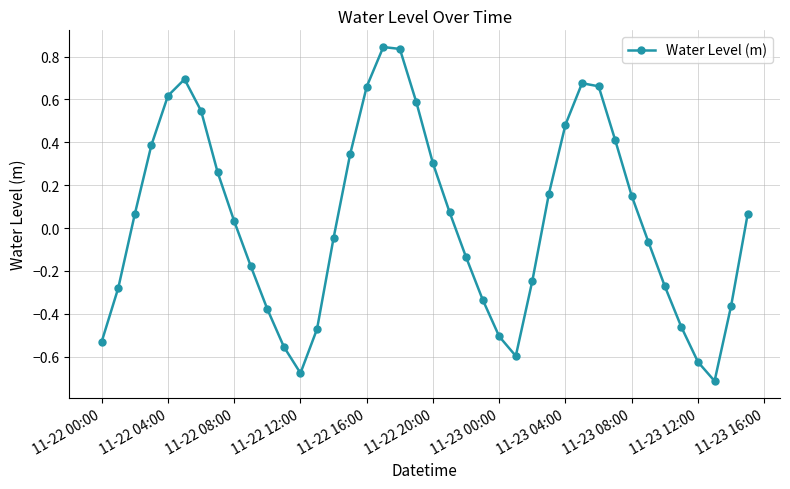

What is the sum of all values?

1.4